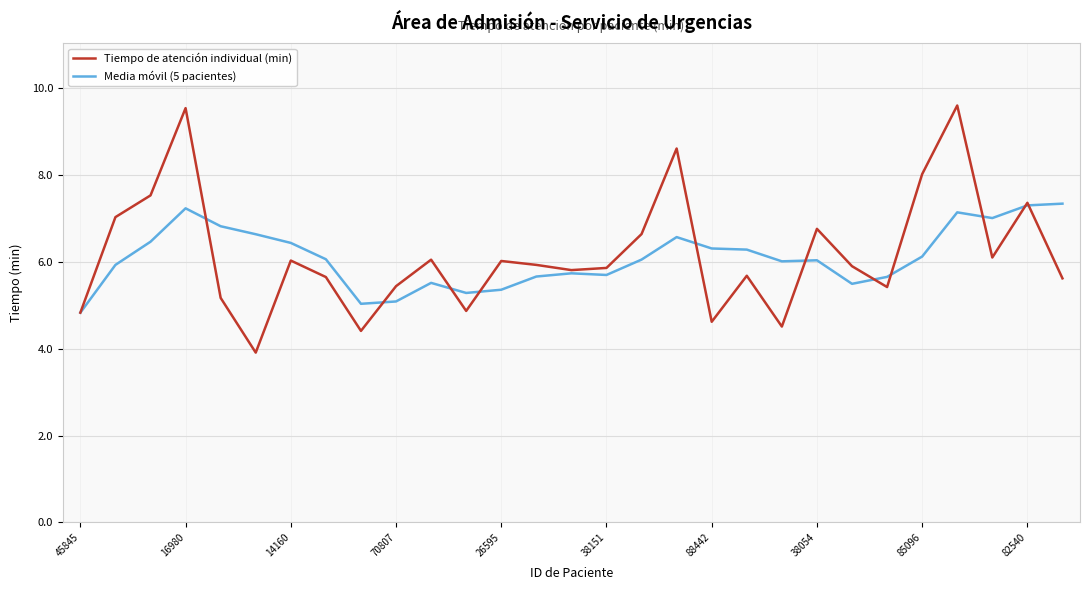

Which series has the largest range (max minus min)?

Tiempo de atención individual (min)